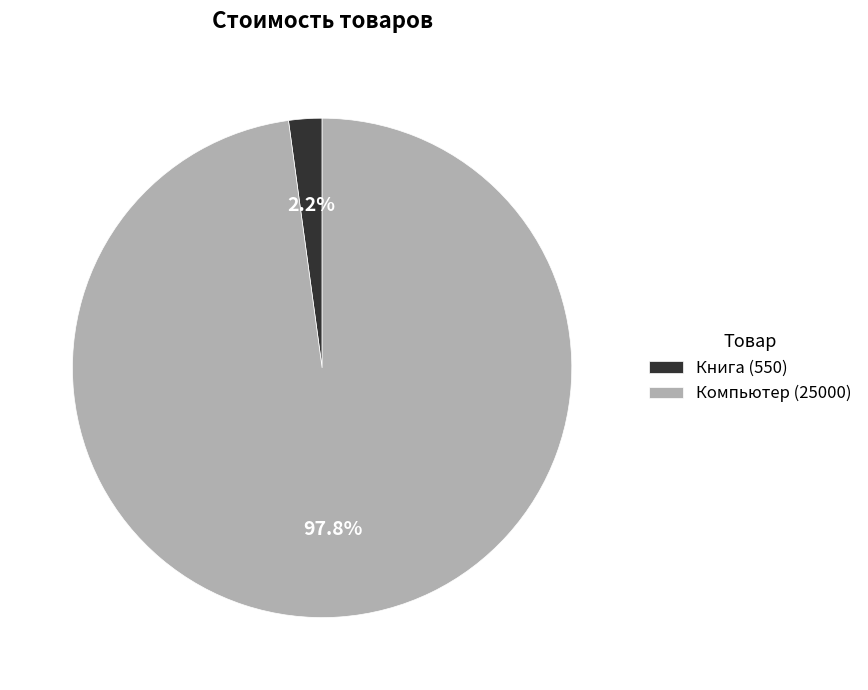

To the nearest percent, what percentage of the pie is Компьютер?

98%